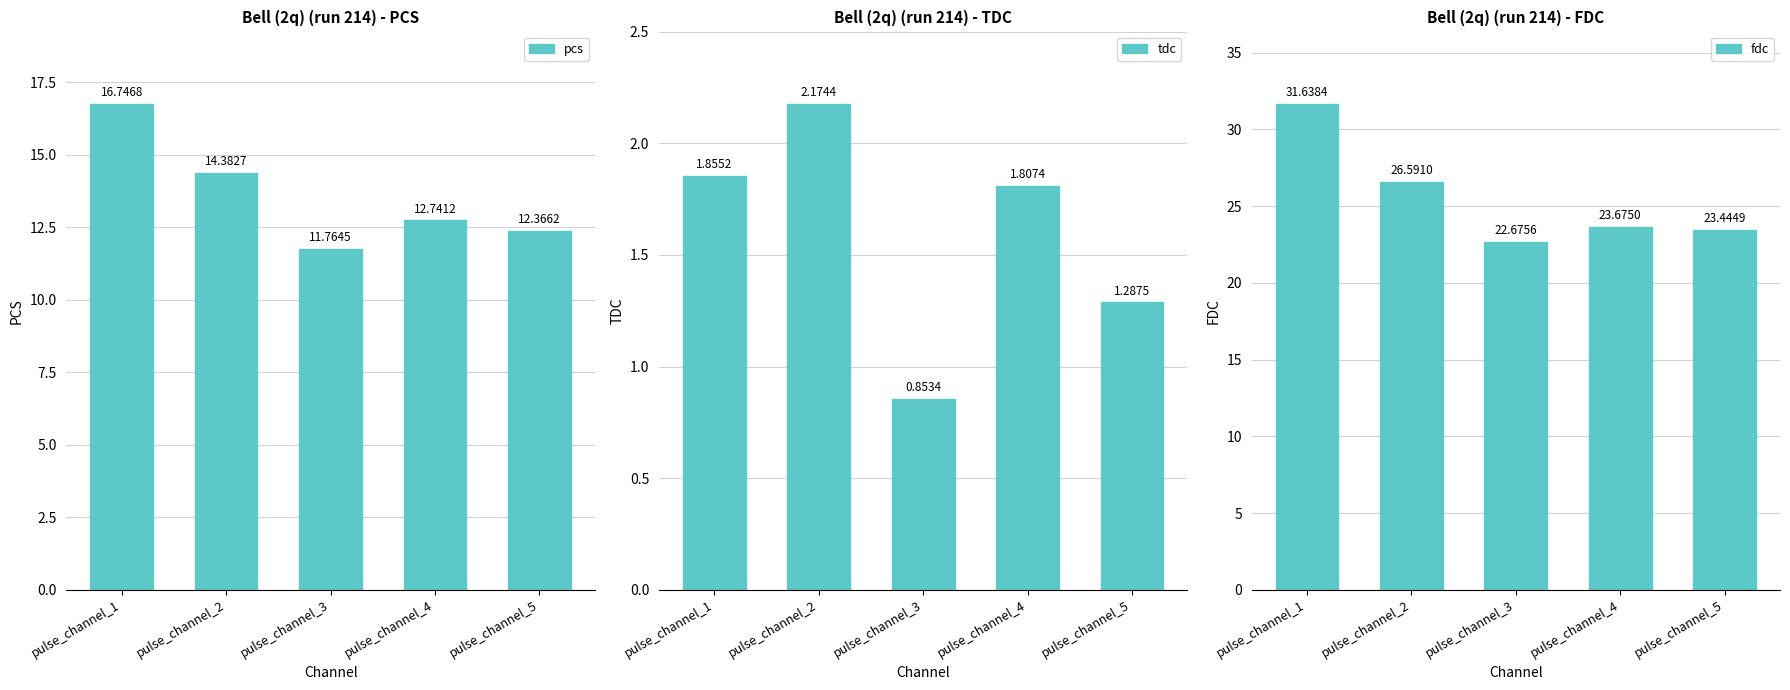

How many groups of bars are there?

5